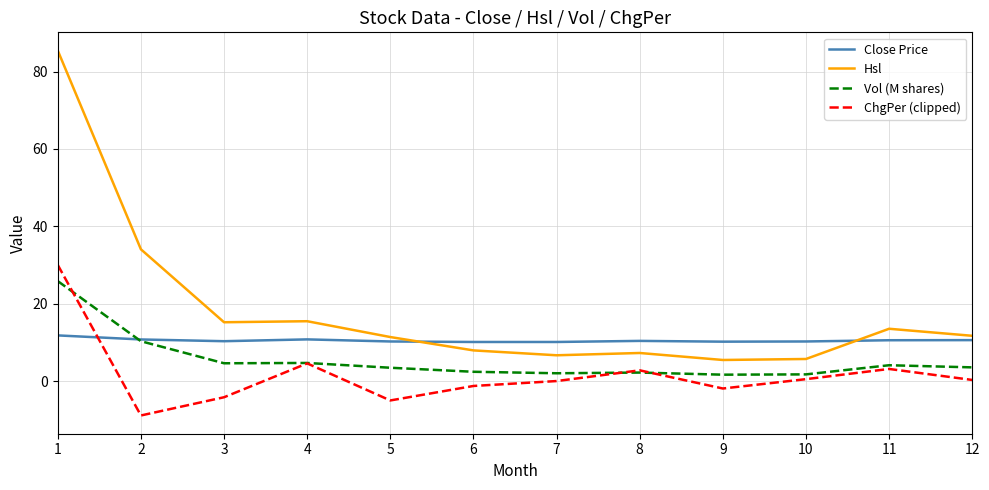

Where does the Hsl series first go above 11?

1